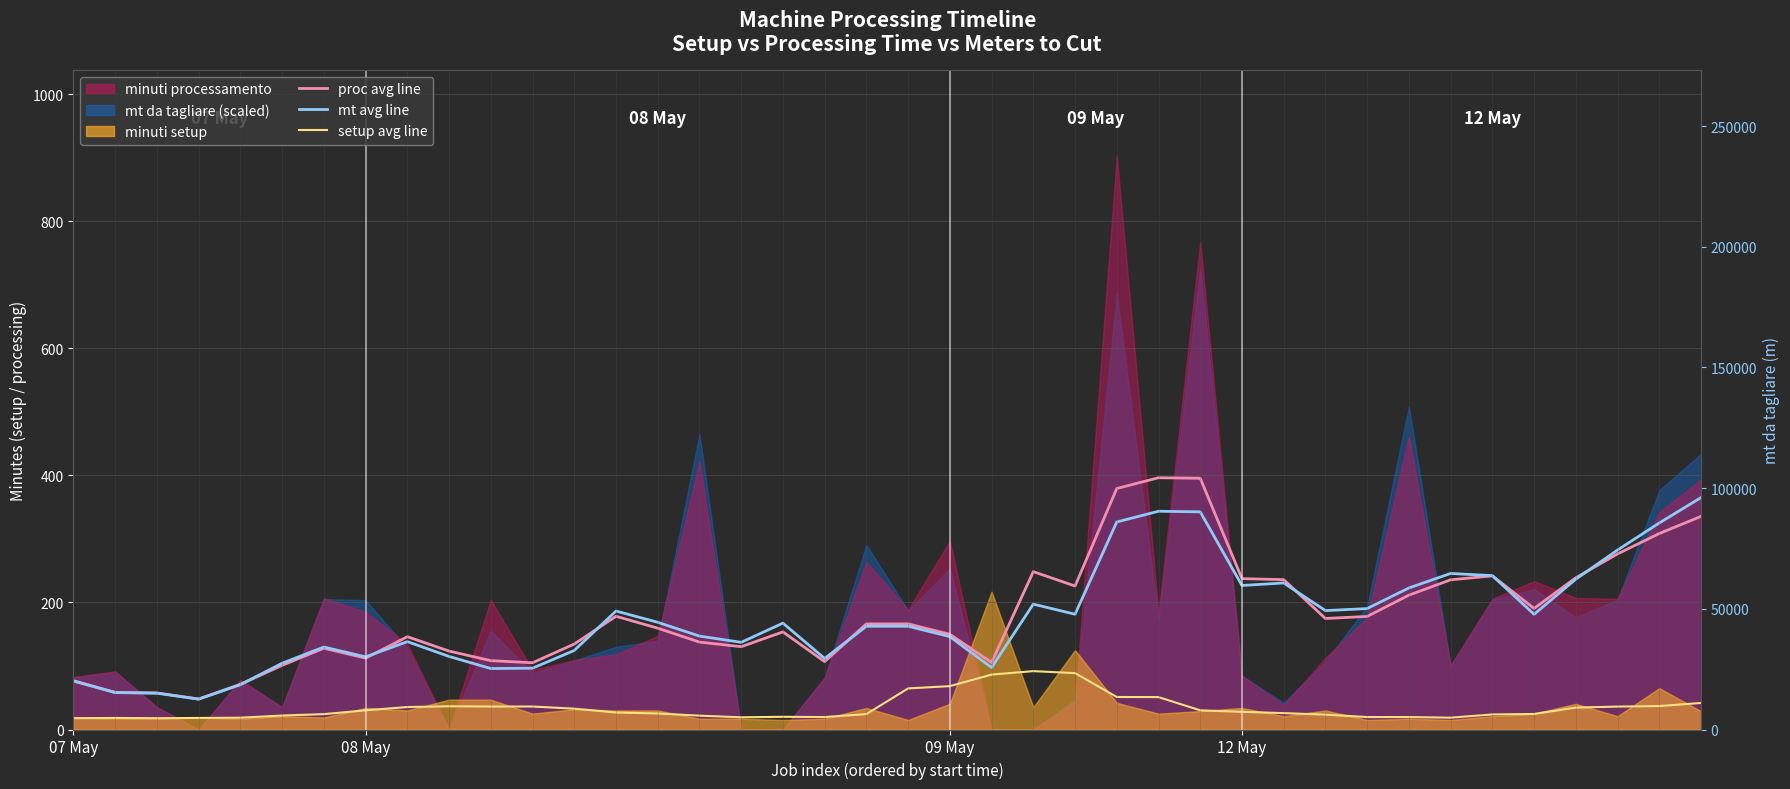

Which has a higher value, 33 or 07 May?

33